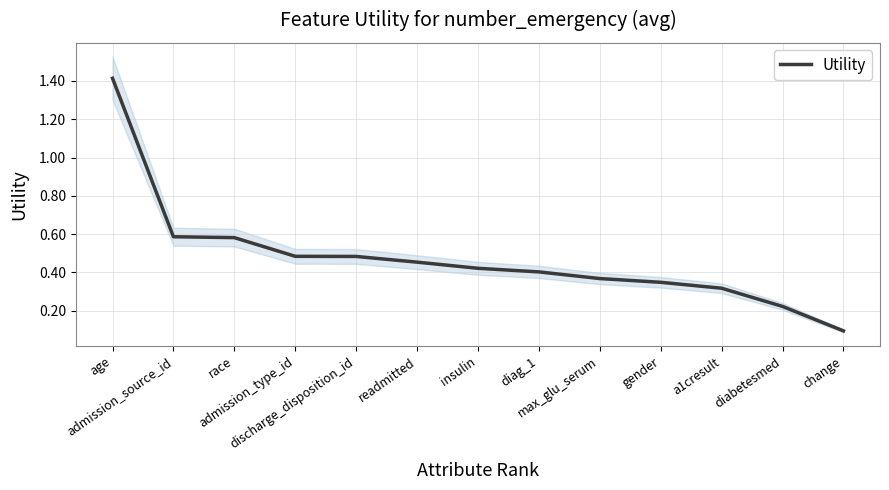

What is the value of the 12th point from the left?

0.2